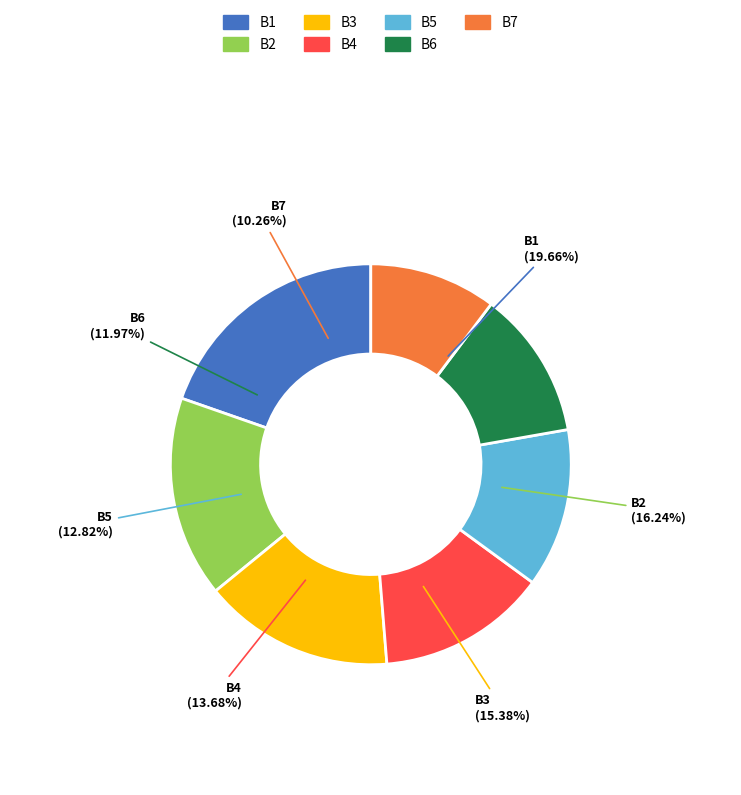

What is the ratio of the value at B3 to the value at B2?

0.9